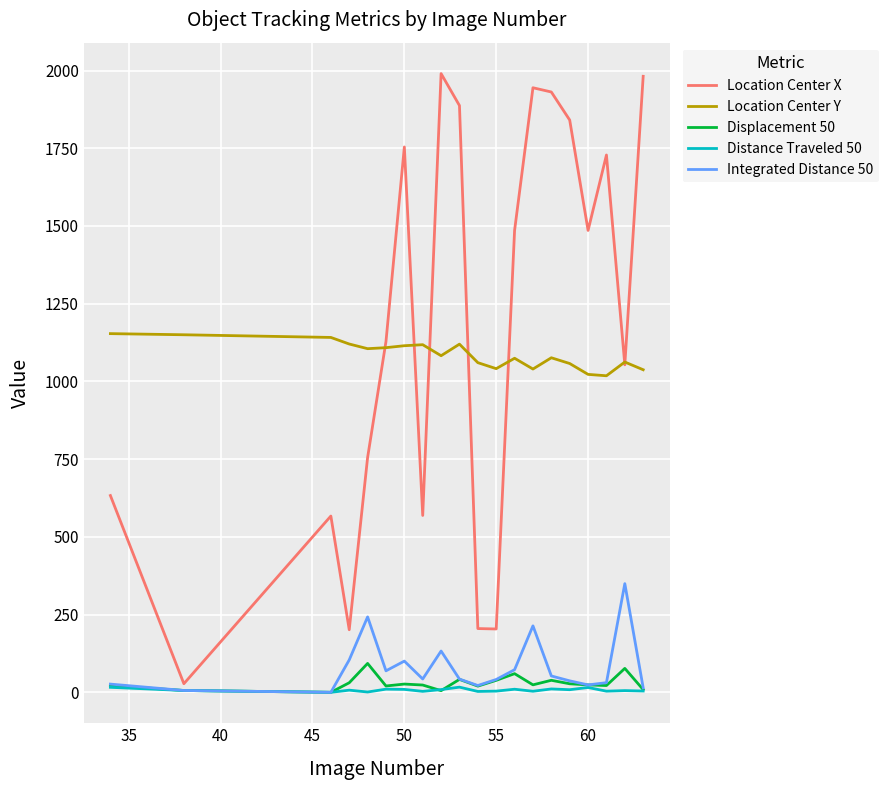

True or false: Displacement 50 and Location Center Y cross at least once.

False